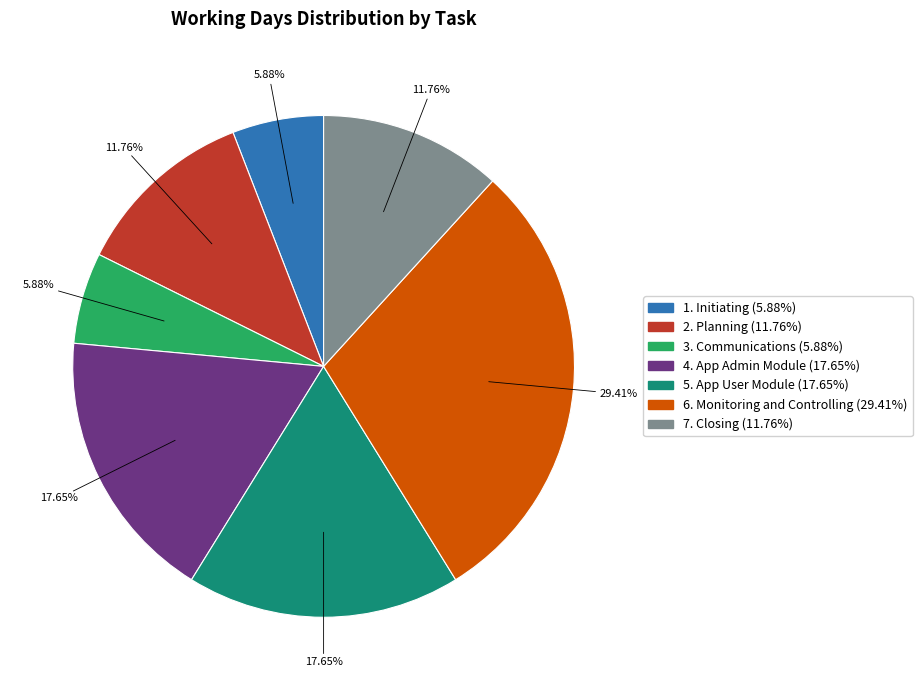

What percentage is NOT represented by 7. Closing?

88.2%